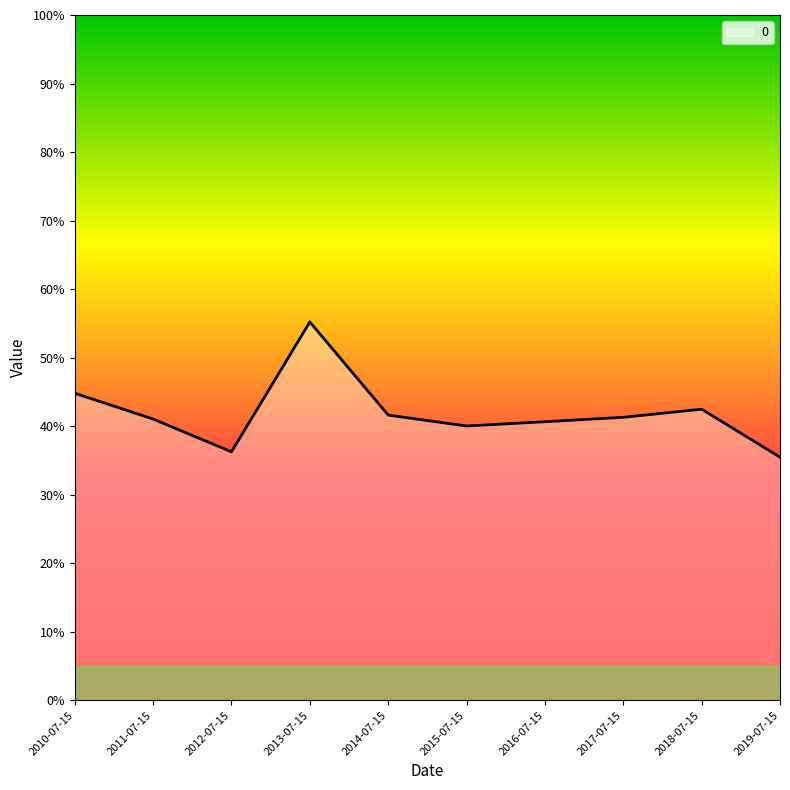

At which label is the value closest to 0?

2019-07-15